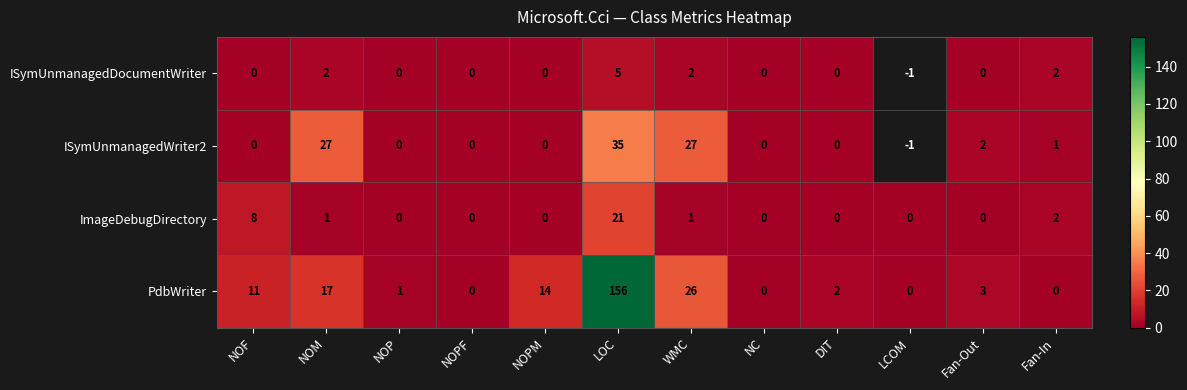

At which category is the sum across all series the highest?

LOC